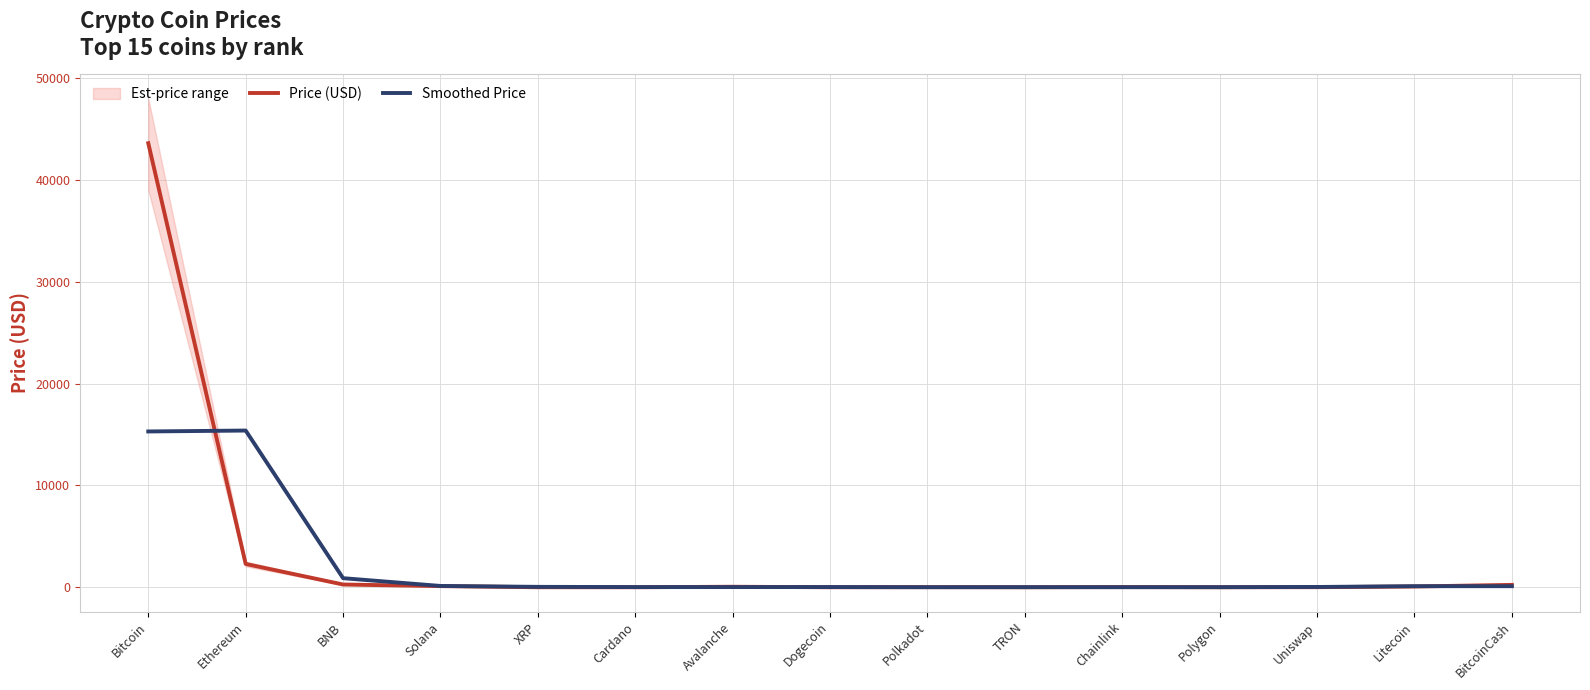

Is the value of Smoothed Price at Ethereum greater than the value of Price (USD) at Solana?

Yes